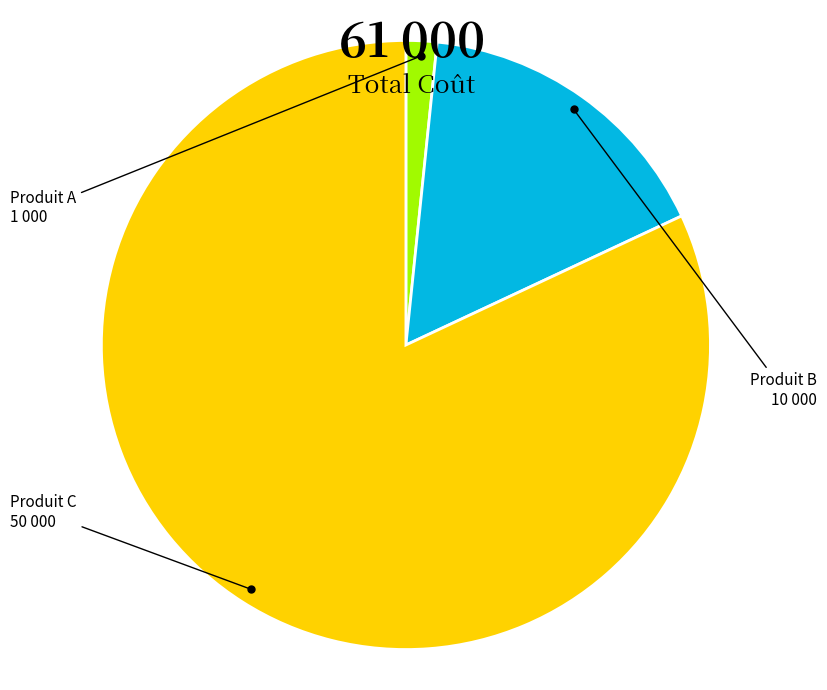

How many slices are in this pie chart?

3